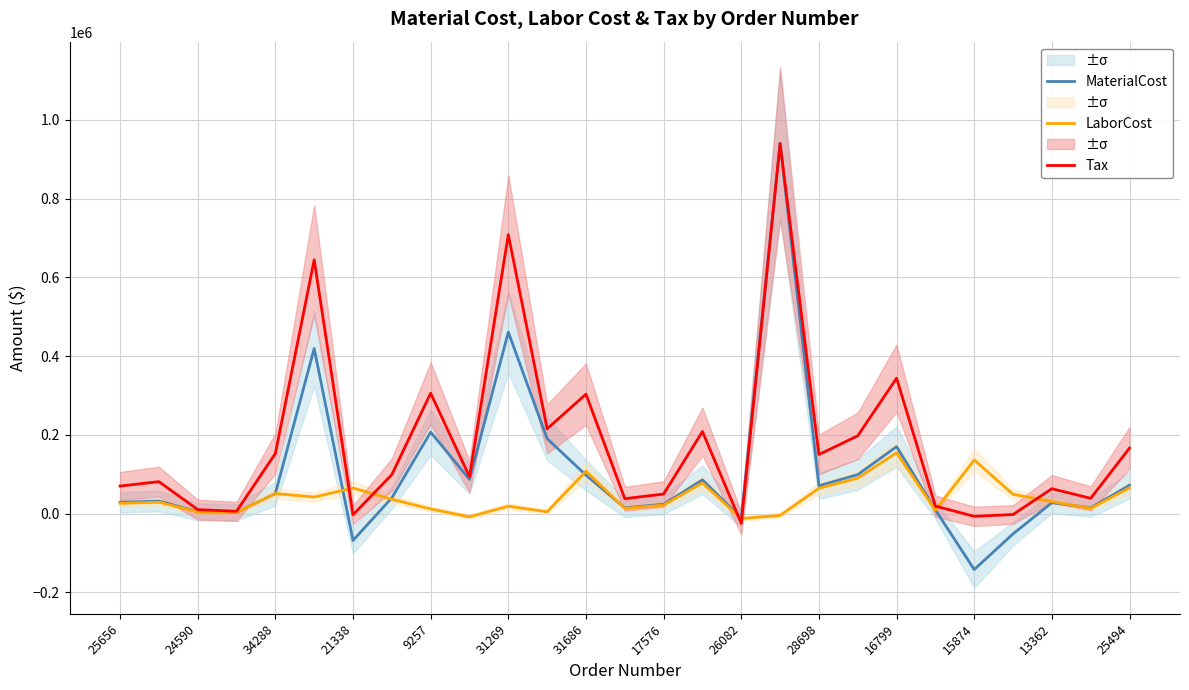

Reading left to right, list all the values displayed in this chart.

MaterialCost: 28934.4	32232.8	4855.3	3244.2	51192.9	419440.0	-67890.0	40247.0	207142.2	87200.4	461188.0	190533.0	97947.1	14868.5	24078.3	85990.4	-11237.3	940695.0	70912.6	99229.7	170281.5	9729.1	-141912.0	-51246.0	27846.5	15090.6	72300.0
LaborCost: 26304.0	29301.9	4414.1	2949.6	51192.9	42280.0	65225.6	36588.0	12060.0	-7989.3	18994.1	4853.0	107741.2	13516.8	21888.8	78172.1	-12361.8	-4268.5	64465.2	90208.8	154799.7	8845.1	136342.4	49234.8	30631.2	13718.3	65727.0
Tax: 70169.3	81355.1	10401.1	6043.9	152770.0	644561.1	-2745.2	99117.2	306006.3	93793.8	708700.8	215491.2	303575.3	38164.0	49837.5	208535.5	-24535.9	940078.5	150269.3	197773.8	344098.5	19244.7	-6683.5	-2083.8	63401.5	39038.9	166626.2